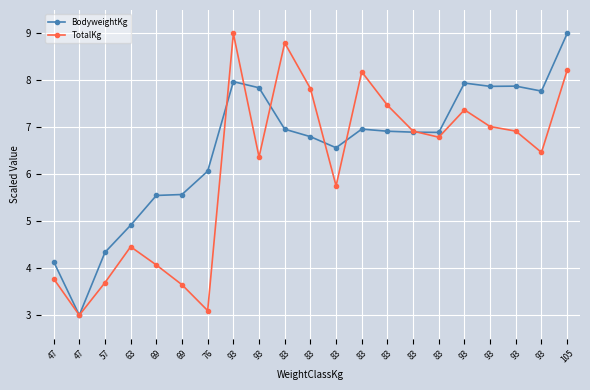

What are all the series names shown in the legend?

BodyweightKg, TotalKg